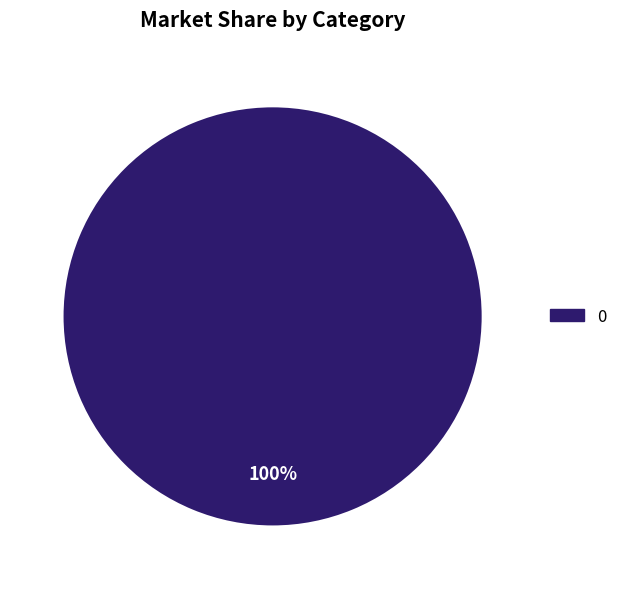

To the nearest percent, what percentage of the pie is 0?

100%